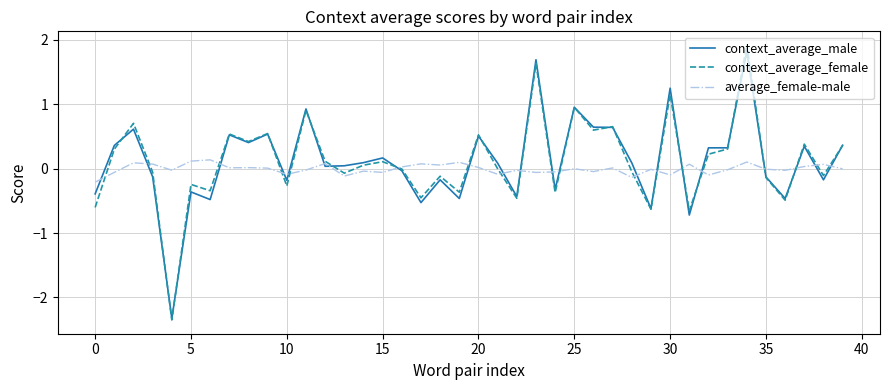

Which series has the largest range (max minus min)?

context_average_female